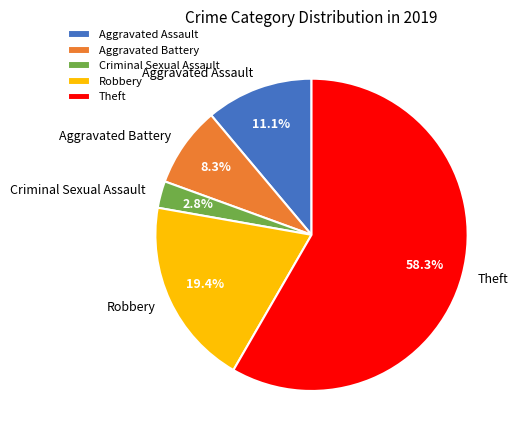

What is the largest slice in the pie chart?

Theft